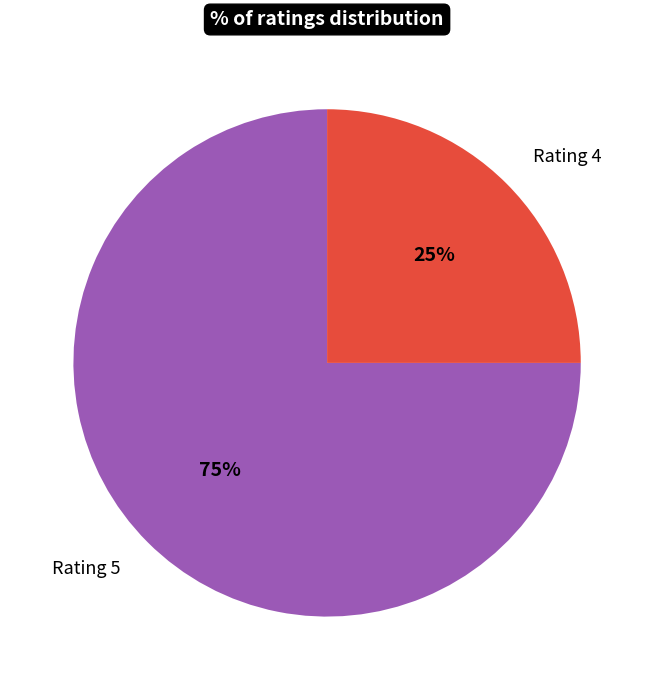

Is Rating 5 the majority of the pie?

Yes